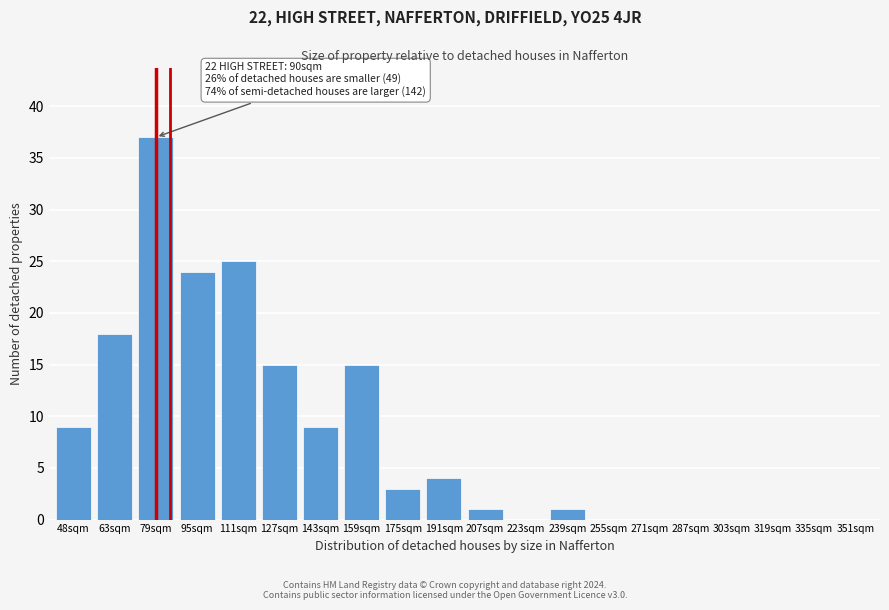

Reading left to right, transcribe all the data shown in this chart.

48sqm=9	63sqm=18	79sqm=37	95sqm=24	111sqm=25	127sqm=15	143sqm=9	159sqm=15	175sqm=3	191sqm=4	207sqm=1	223sqm=0	239sqm=1	255sqm=0	271sqm=0	287sqm=0	303sqm=0	319sqm=0	335sqm=0	351sqm=0